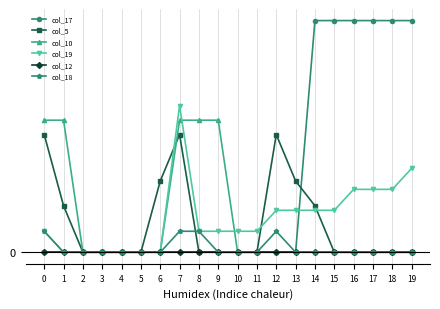

True or false: col_10 and col_5 intersect in this chart.

True